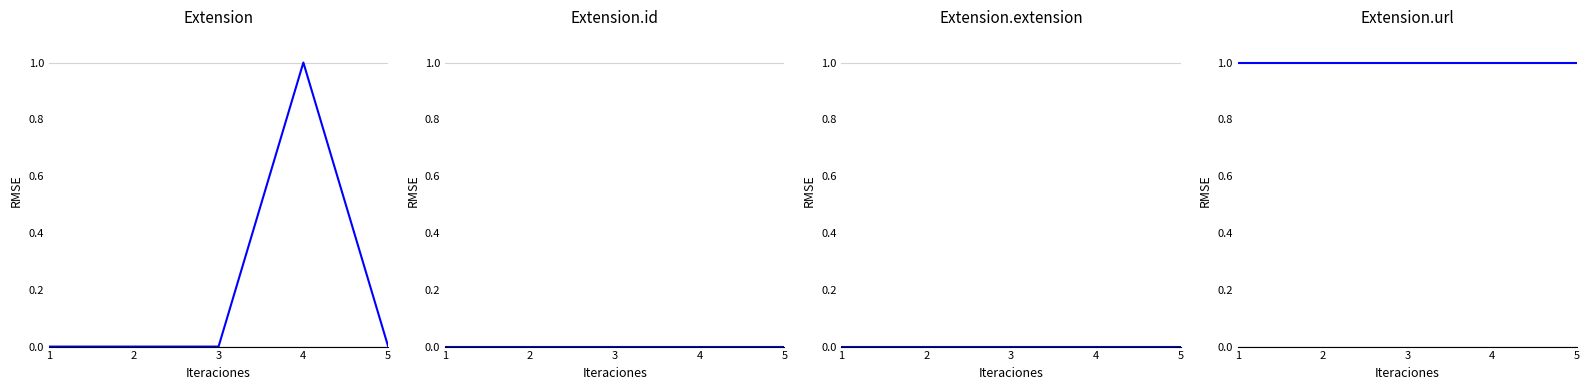

Reading left to right, what are all the values shown in this chart?

Extension: 1=0	2=0	3=0	4=1	5=0
Extension.id: 1=0	2=0	3=0	4=0	5=0
Extension.extension: 1=0	2=0	3=0	4=0	5=0
Extension.url: 1=1	2=1	3=1	4=1	5=1